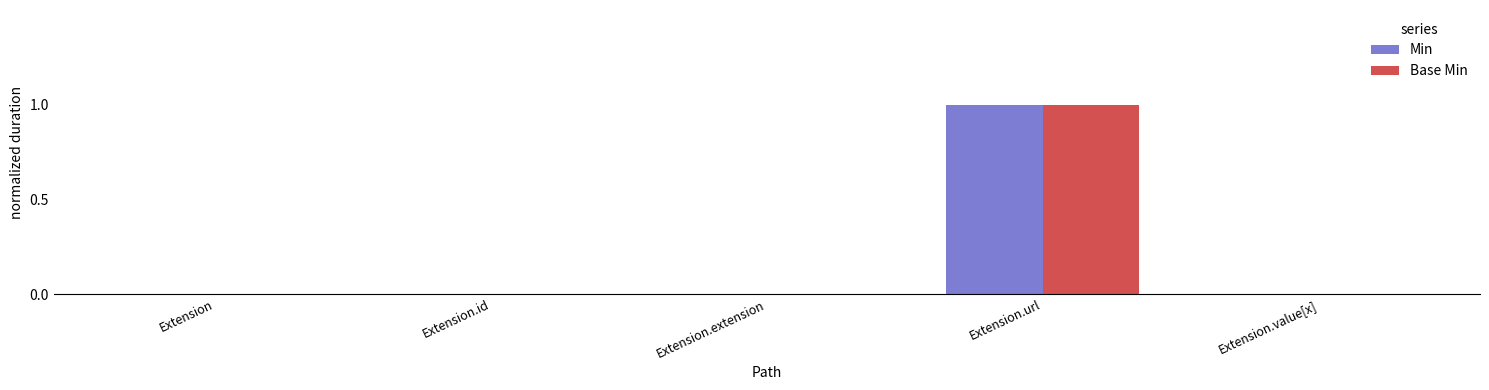

The Base Min series shows 0 at Extension.id. True or false?

True